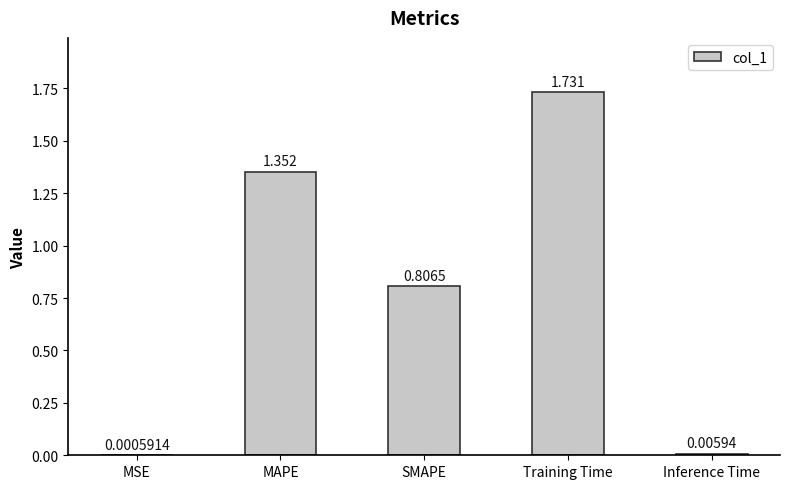

Is it true that the value at SMAPE is 1.4?

False